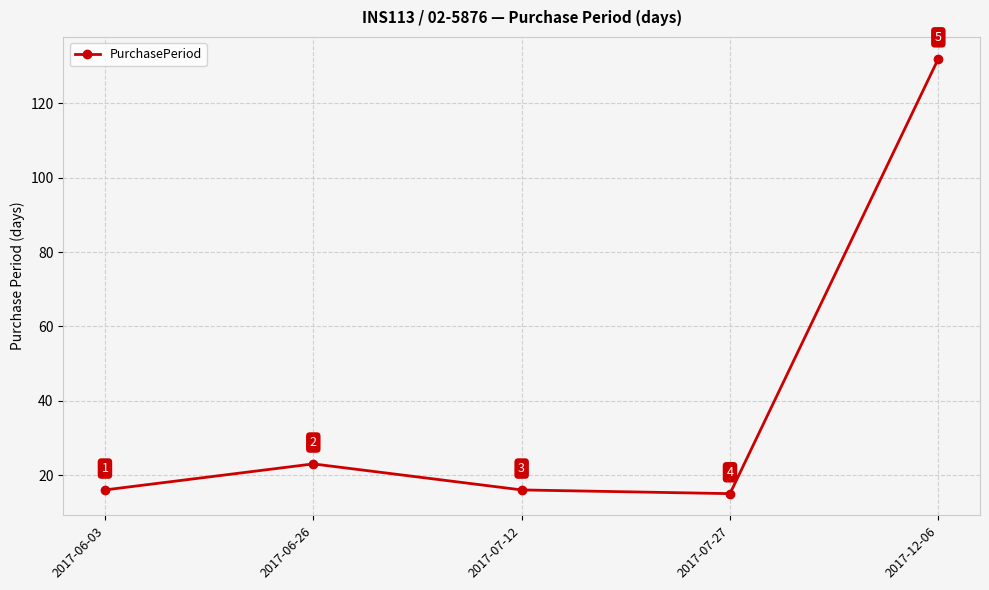

Does the chart display data point markers on the line(s)?

Yes